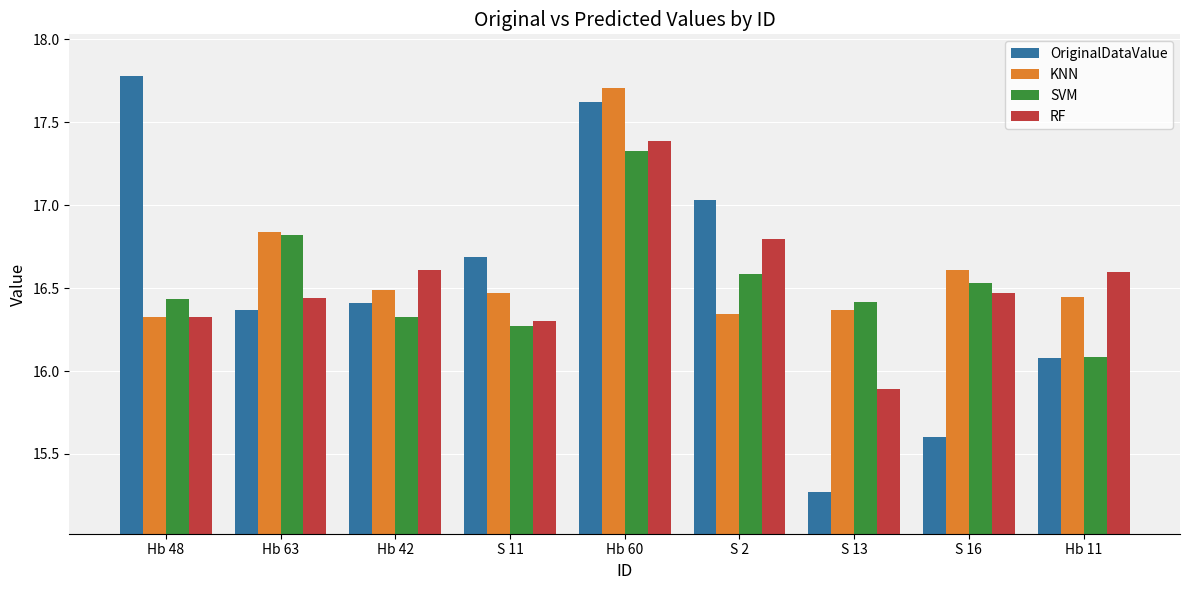

Does the chart contain any negative values?

No